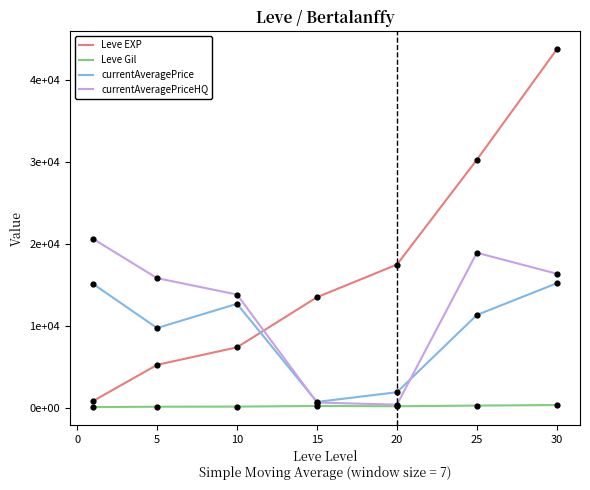

At how many categories does at least one series exceed 12710?

7